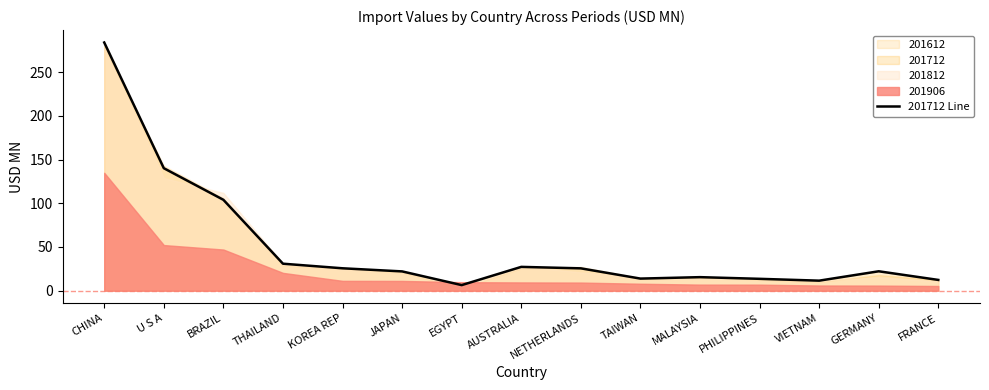

How many interior local valleys (lower than both neighbors) does the data have?

3